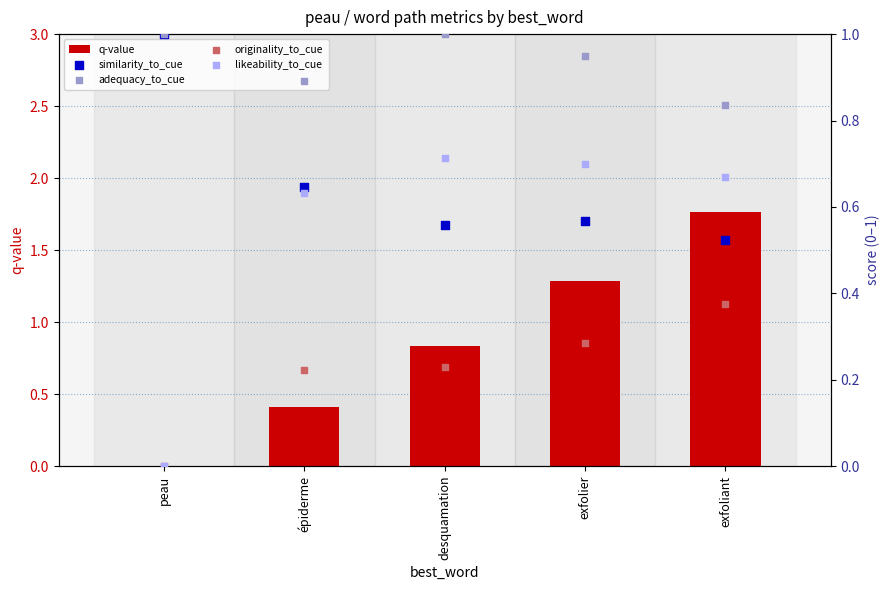

At how many categories does at least one series exceed 0?

5